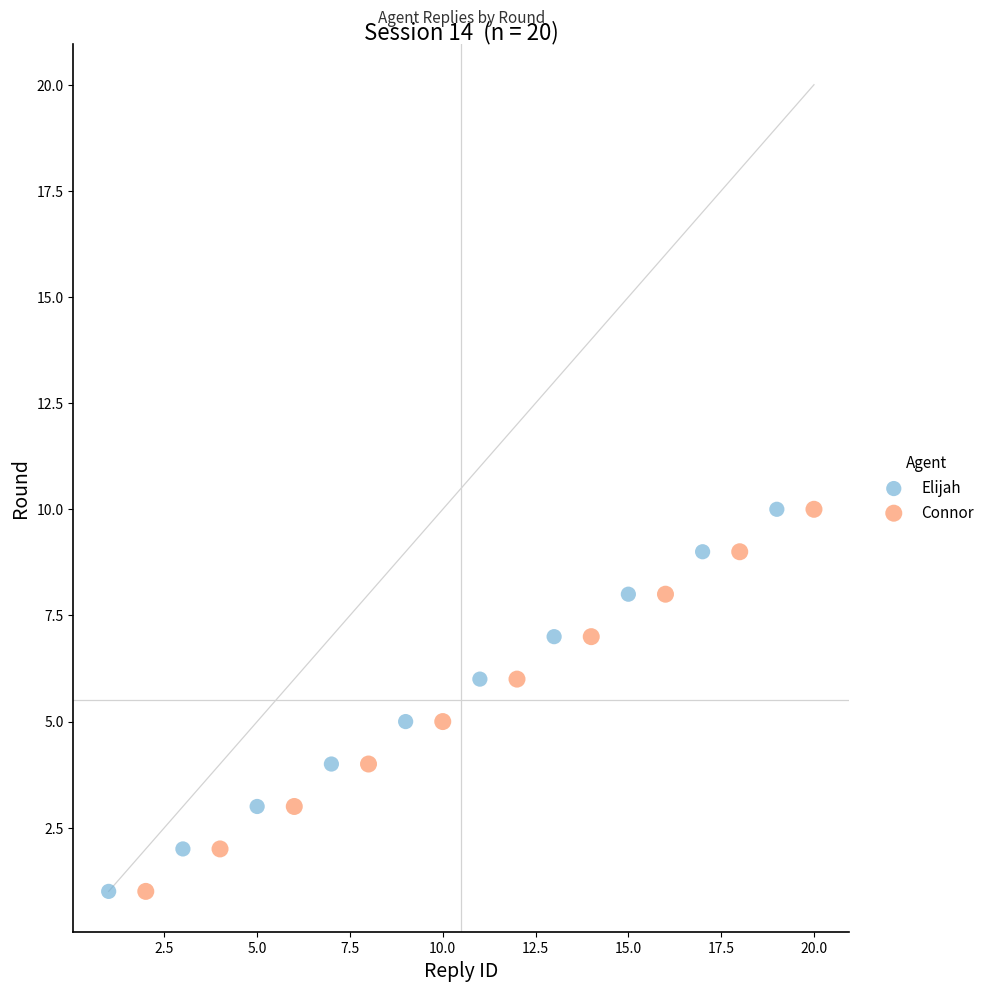

What are all the series names shown in the legend?

Elijah, Connor